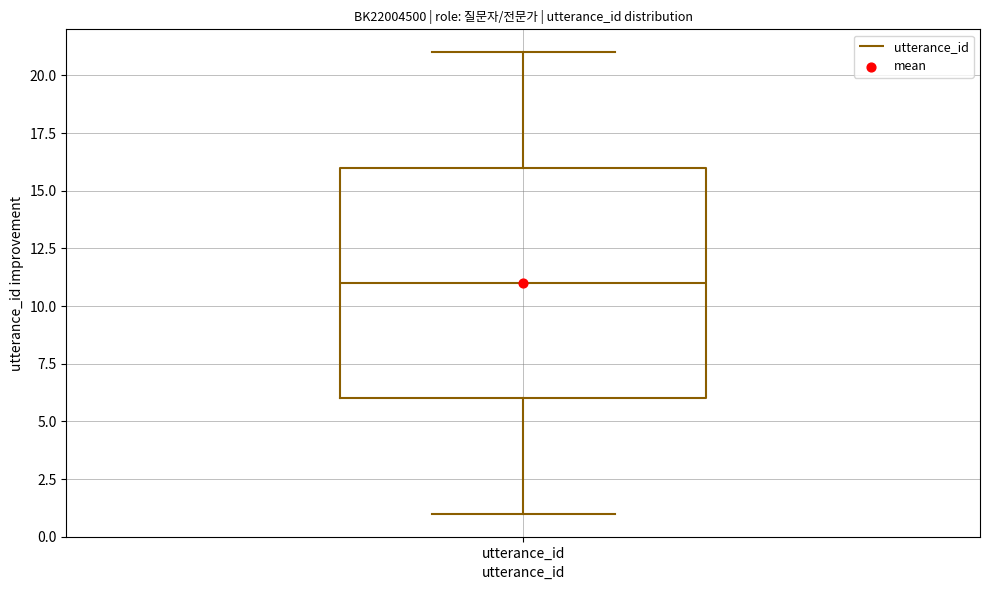

Where does the upper whisker of the box for utterance_id end on the y-axis? The values are not printed on the chart, so give them approximately, as read against the axis.

21